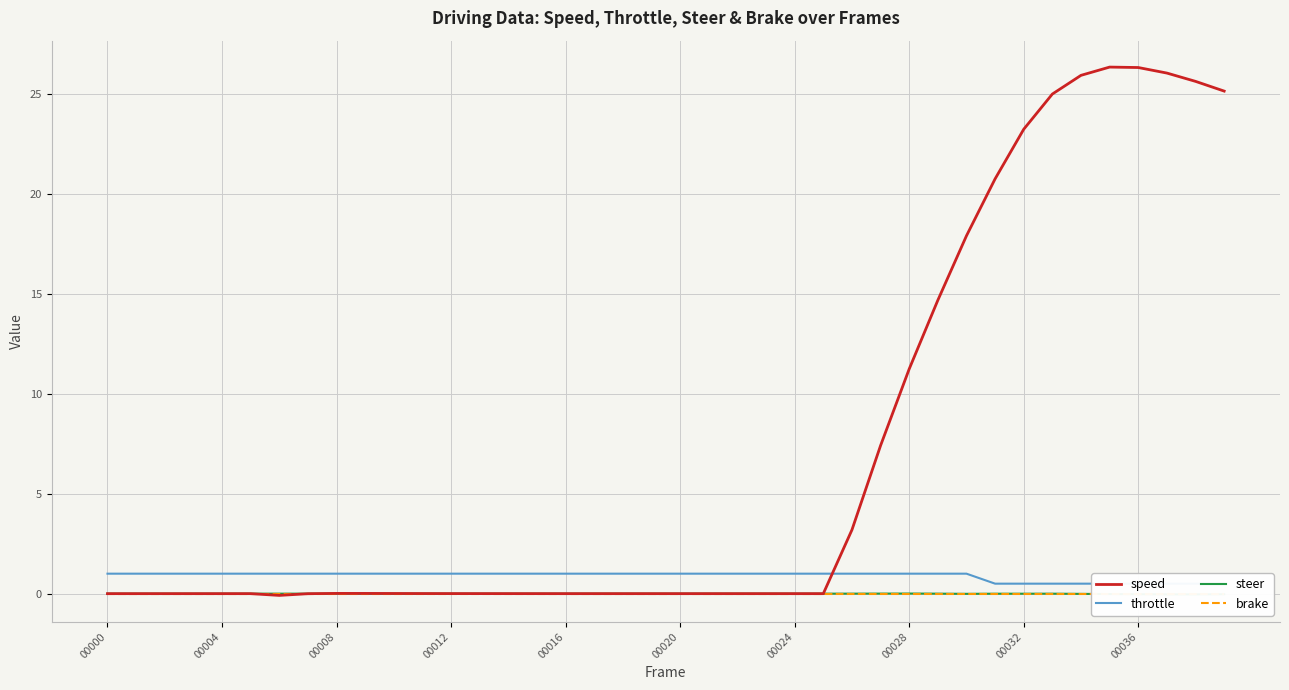

How many distinct data groups are displayed?

4